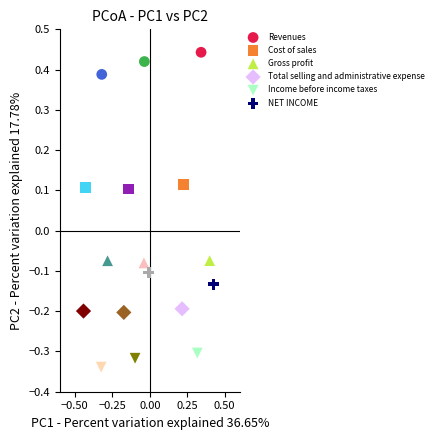

Which series reaches the maximum Y coordinate?

Revenues